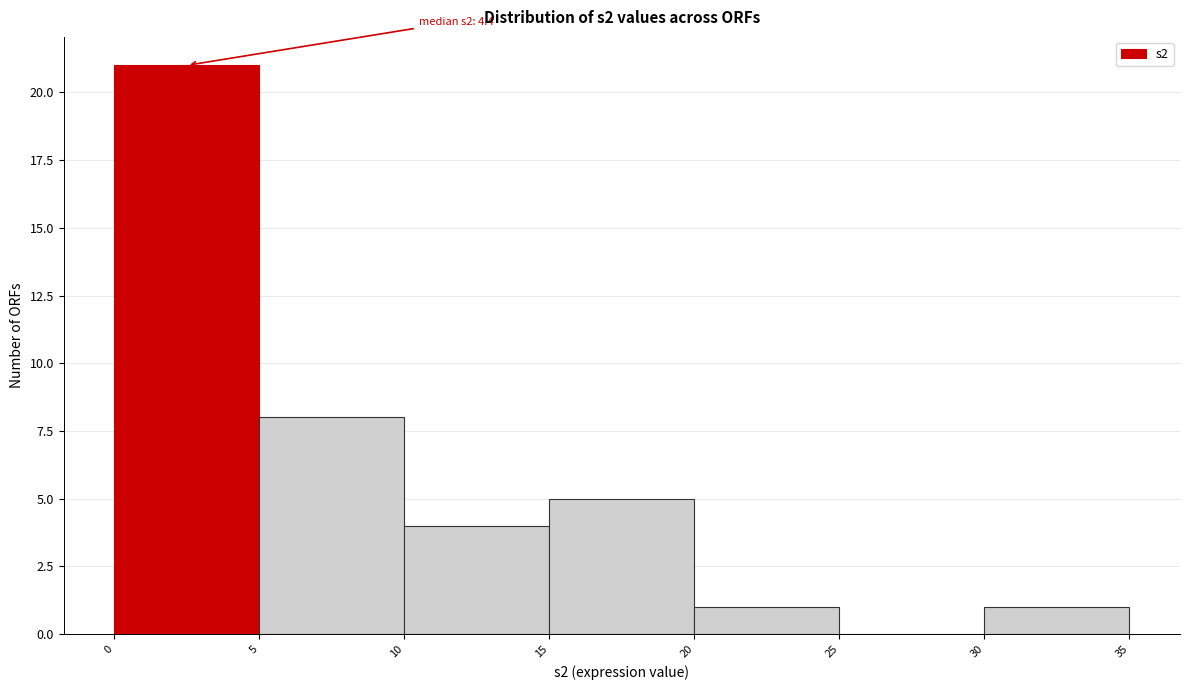

Over which range of the x-axis is the bar tallest?

0 to 5